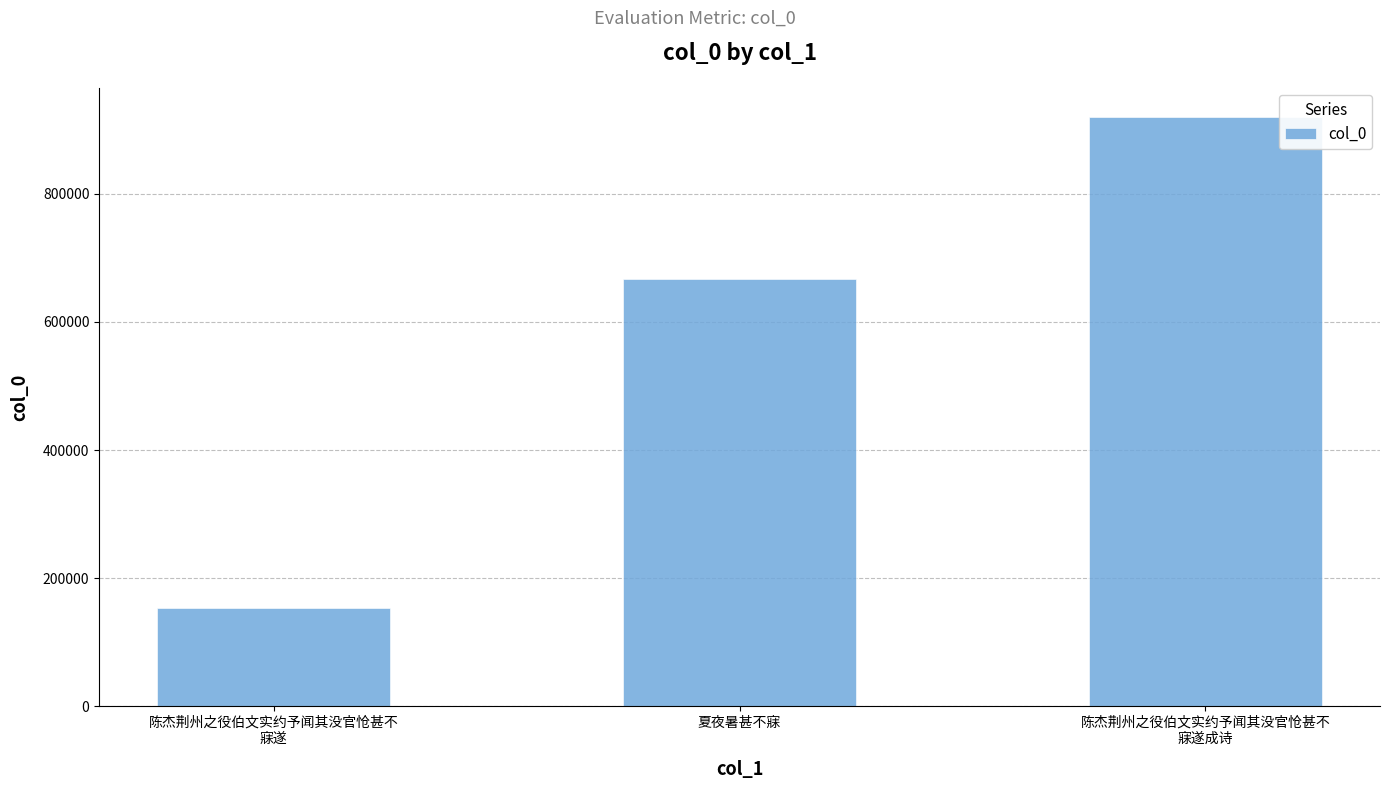

What is the greatest value displayed?

919747